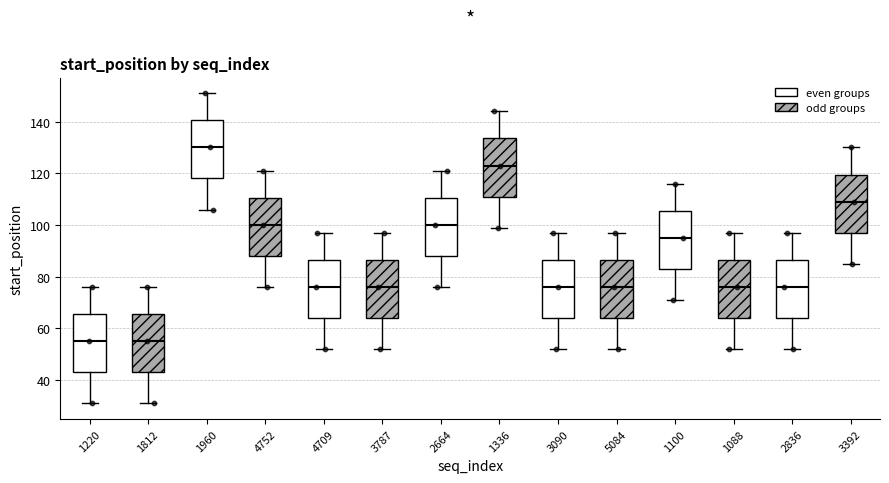

Reading left to right, transcribe this box plot: for each box, give where its median line is, the range the box spans, and where its two whiskers end, as read against the y-axis. The values are not printed on the chart, so give them approximately, as read against the axis.

1220: median 56, box 44 to 66, whiskers 32 to 76
1812: median 56, box 44 to 66, whiskers 32 to 76
1960: median 130, box 118 to 140, whiskers 106 to 152
4752: median 100, box 88 to 110, whiskers 76 to 122
4709: median 76, box 64 to 86, whiskers 52 to 98
3787: median 76, box 64 to 86, whiskers 52 to 98
2664: median 100, box 88 to 110, whiskers 76 to 122
1336: median 124, box 112 to 134, whiskers 100 to 144
3090: median 76, box 64 to 86, whiskers 52 to 98
5084: median 76, box 64 to 86, whiskers 52 to 98
1100: median 96, box 84 to 106, whiskers 72 to 116
1088: median 76, box 64 to 86, whiskers 52 to 98
2836: median 76, box 64 to 86, whiskers 52 to 98
3392: median 110, box 98 to 120, whiskers 86 to 130